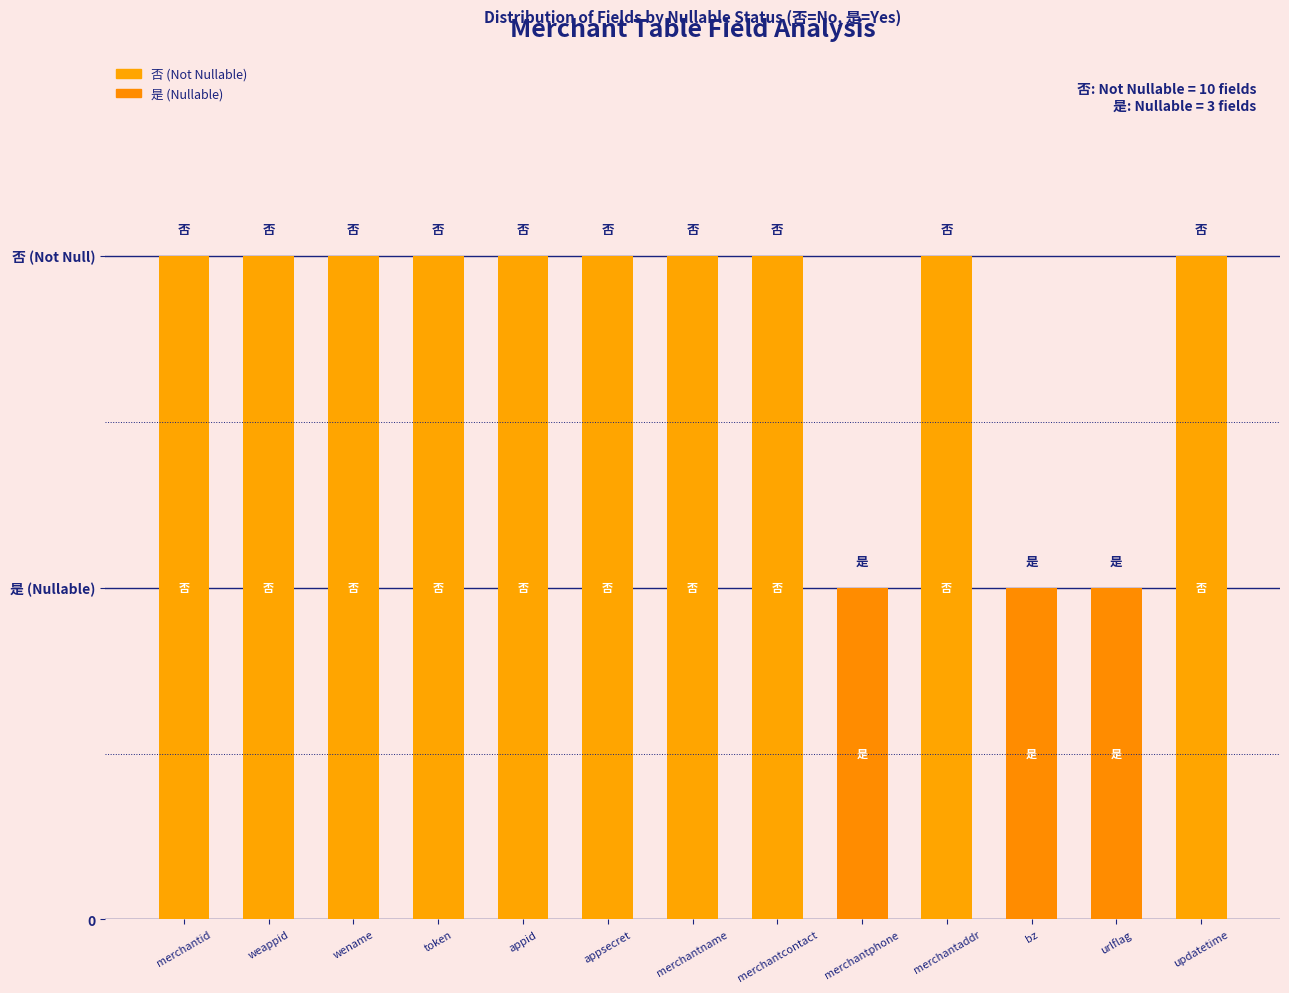

Reading left to right, extract all data points from this chart.

10	10	10	10	10	10	10	10	5	10	5	5	10